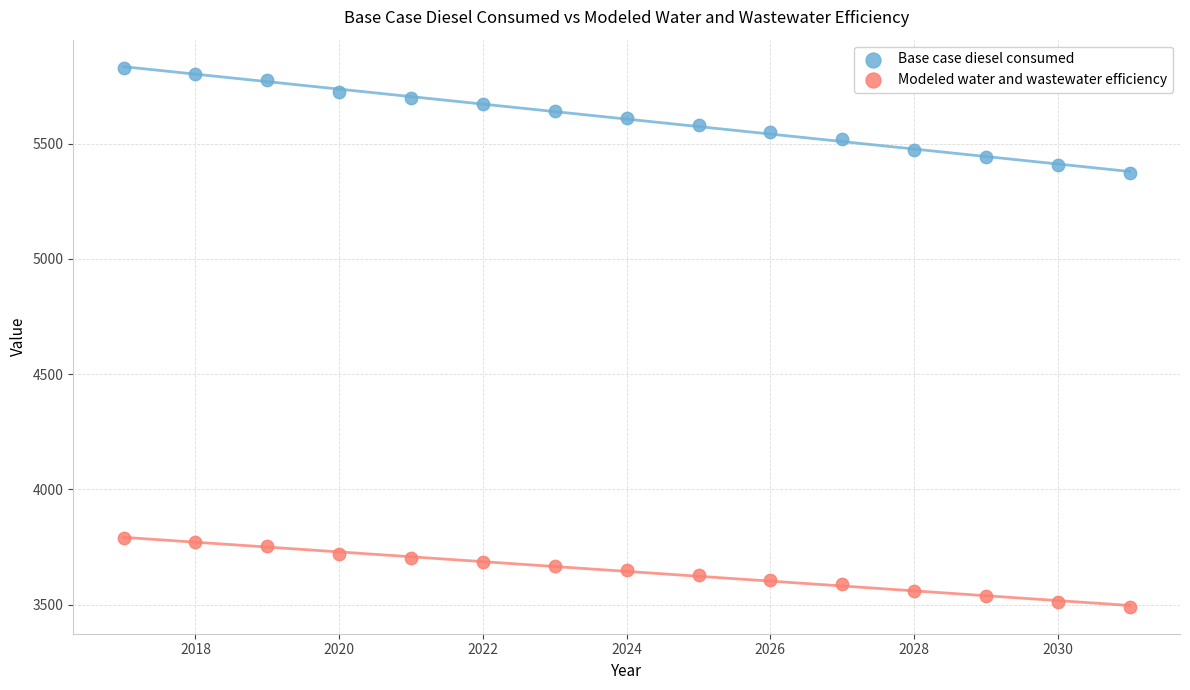

What are all the series names shown in the legend?

Base case diesel consumed, Modeled water and wastewater efficiency